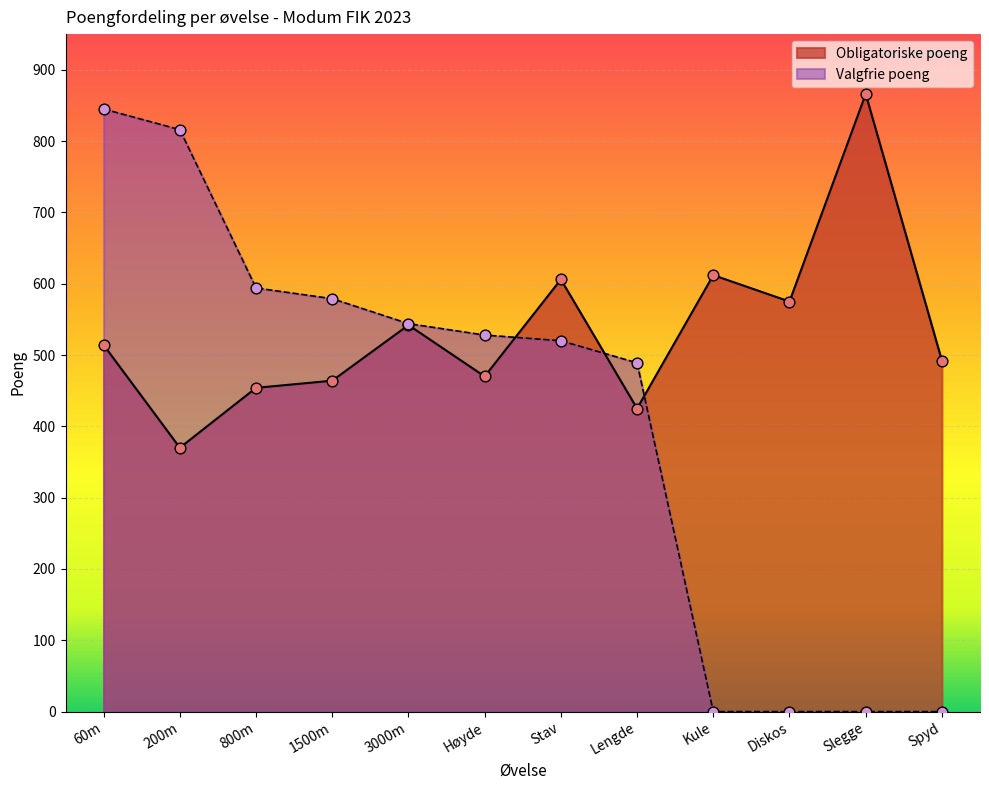

Which series has the widest spread of Y values?

Valgfrie poeng